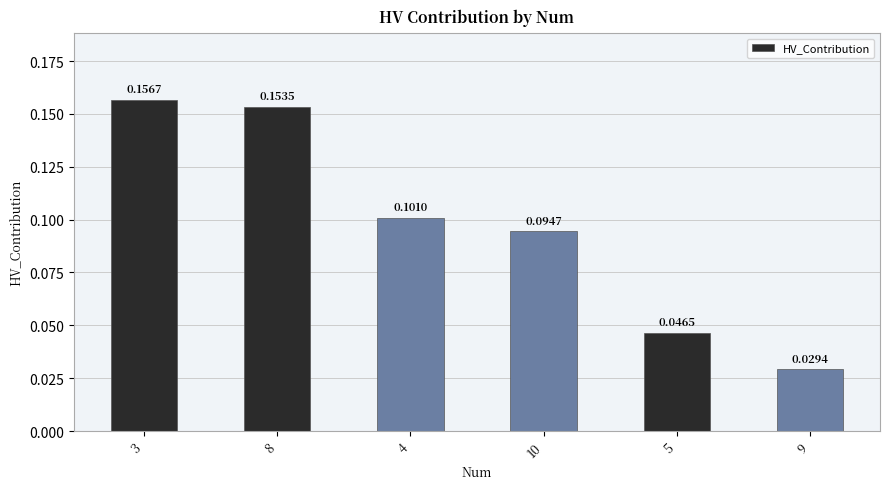

Rank the categories by value from highest to lowest.

3, 8, 4, 10, 5, 9